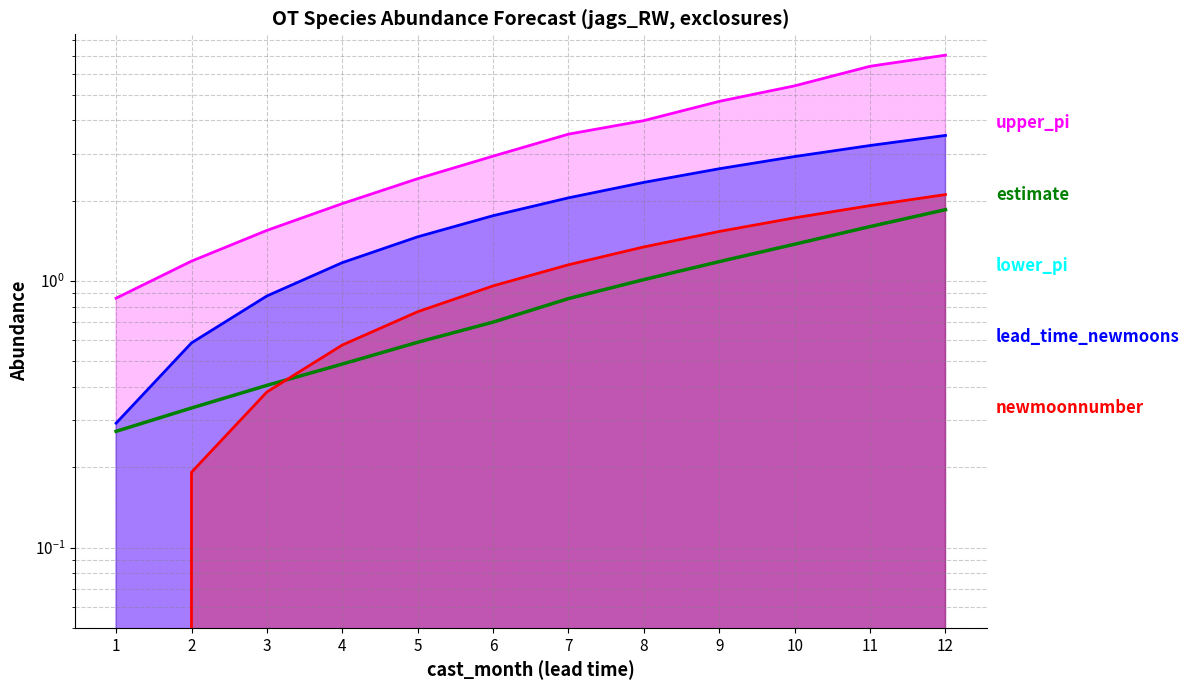

Which has a higher value, 2 or 9?

9